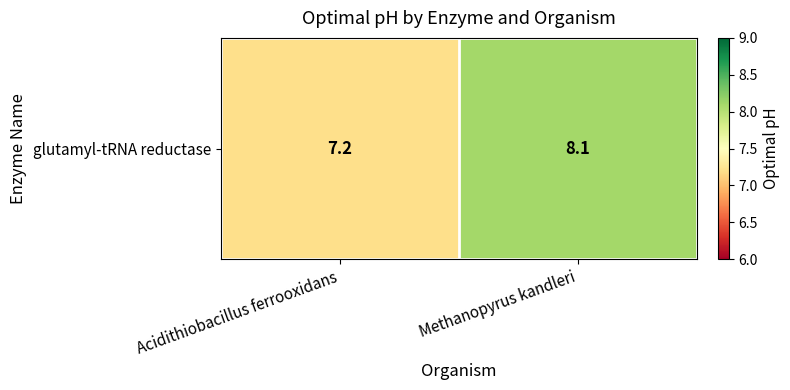

What is the difference between the values at Methanopyrus kandleri and Acidithiobacillus ferrooxidans?

0.9